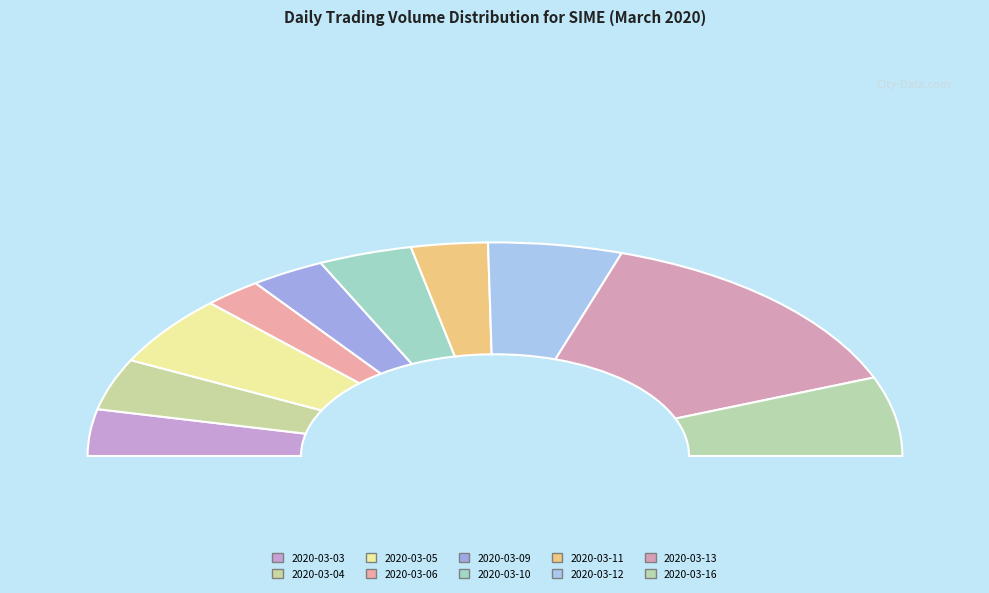

The 2020-03-12 slice represents 17% of the pie. True or false?

False